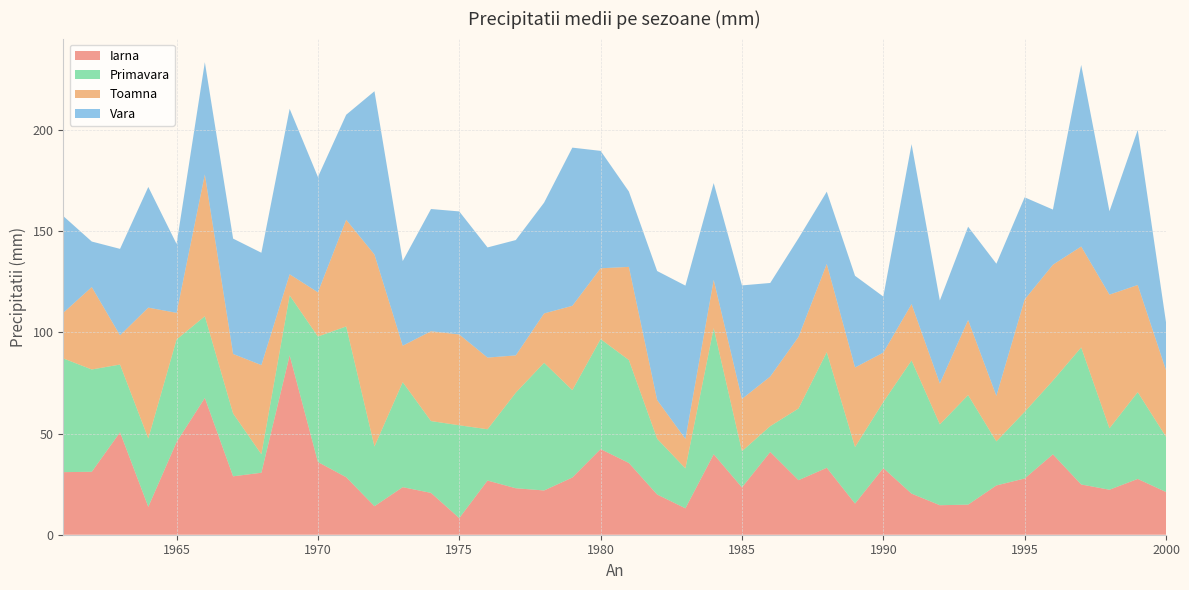

Reading left to right, extract all data points from this chart.

Iarna: 30.9	31.1	50.6	13.8	45.8	67.6	28.9	30.6	88.7	35.9	28.4	14.1	23.5	20.7	8.2	26.8	23.0	21.9	28.3	42.3	35.5	19.9	13.1	39.8	23.4	40.9	27.0	33.1	15.4	32.9	20.3	14.6	14.9	24.4	27.8	39.7	24.8	22.2	27.6	21.1
Primavara: 56.2	50.6	33.5	33.8	50.7	40.4	31.0	9.1	29.6	62.1	74.5	29.5	51.9	35.5	45.9	25.4	47.3	63.1	43.2	54.4	50.9	27.6	19.7	62.4	17.9	12.8	35.4	57.2	27.9	32.7	65.8	40.0	54.1	21.8	33.0	36.5	67.8	30.4	42.9	27.3
Toamna: 22.7	40.7	14.5	64.7	13.2	70.1	29.4	44.1	10.4	21.8	52.7	94.9	18.0	44.4	44.9	35.4	18.4	24.4	41.7	35.0	46.1	19.1	14.6	23.8	25.8	24.5	35.4	43.6	39.3	24.4	27.9	20.2	37.1	22.5	55.5	57.3	49.9	66.1	53.0	32.9
Vara: 47.6	22.5	42.7	59.7	34.1	55.5	57.0	55.5	81.8	57.0	51.9	80.7	41.8	60.4	60.8	54.5	57.0	54.8	78.2	58.1	37.3	63.8	75.8	47.9	56.1	46.3	48.8	35.7	45.3	27.7	79.1	41.0	46.2	65.3	50.5	27.3	89.8	41.2	76.7	23.7